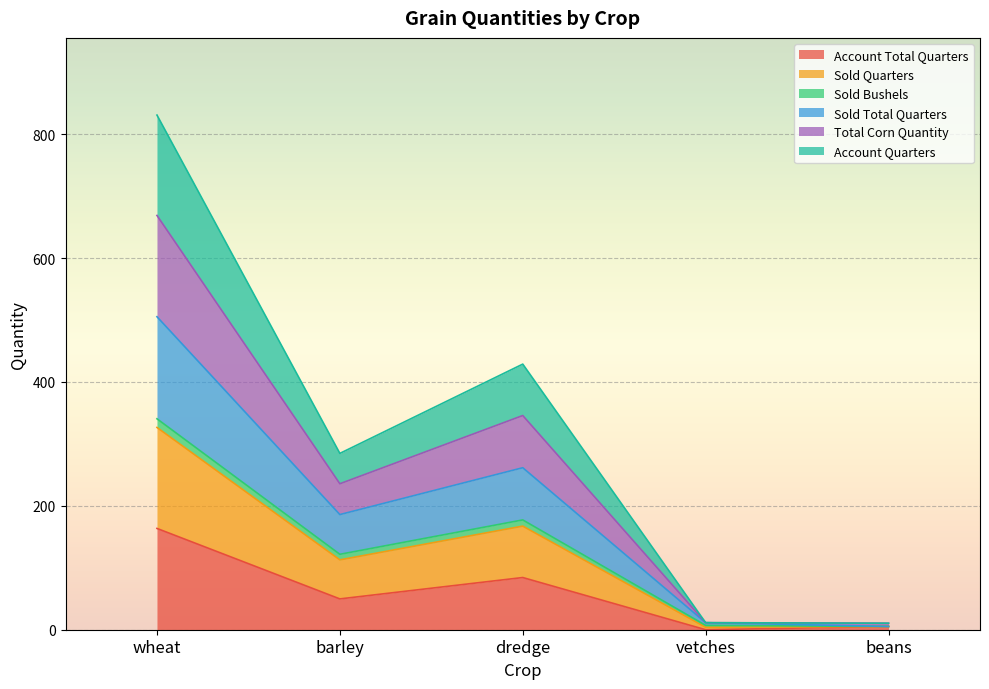

Which series has the widest spread of values?

Total Corn Quantity